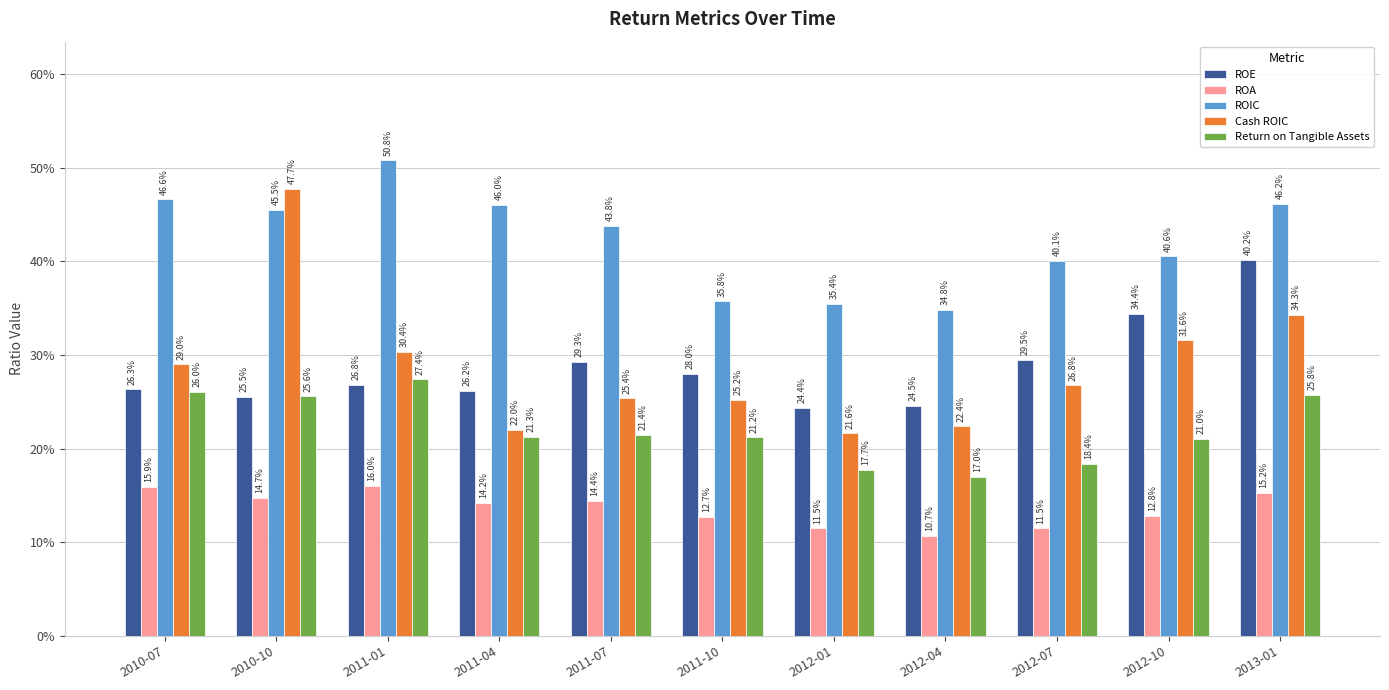

Which has a higher value, 2011-01 or 2012-04?

2011-01